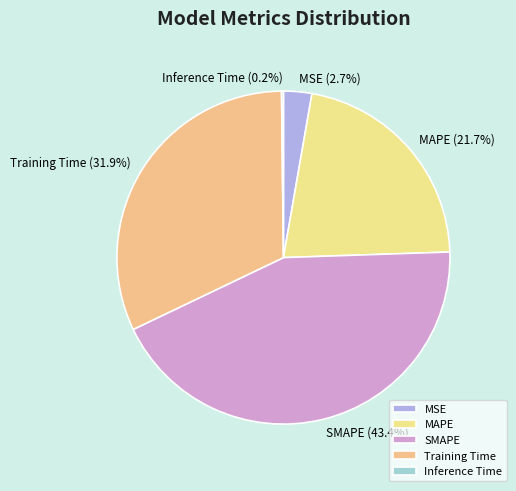

Does any single category account for the majority?

No